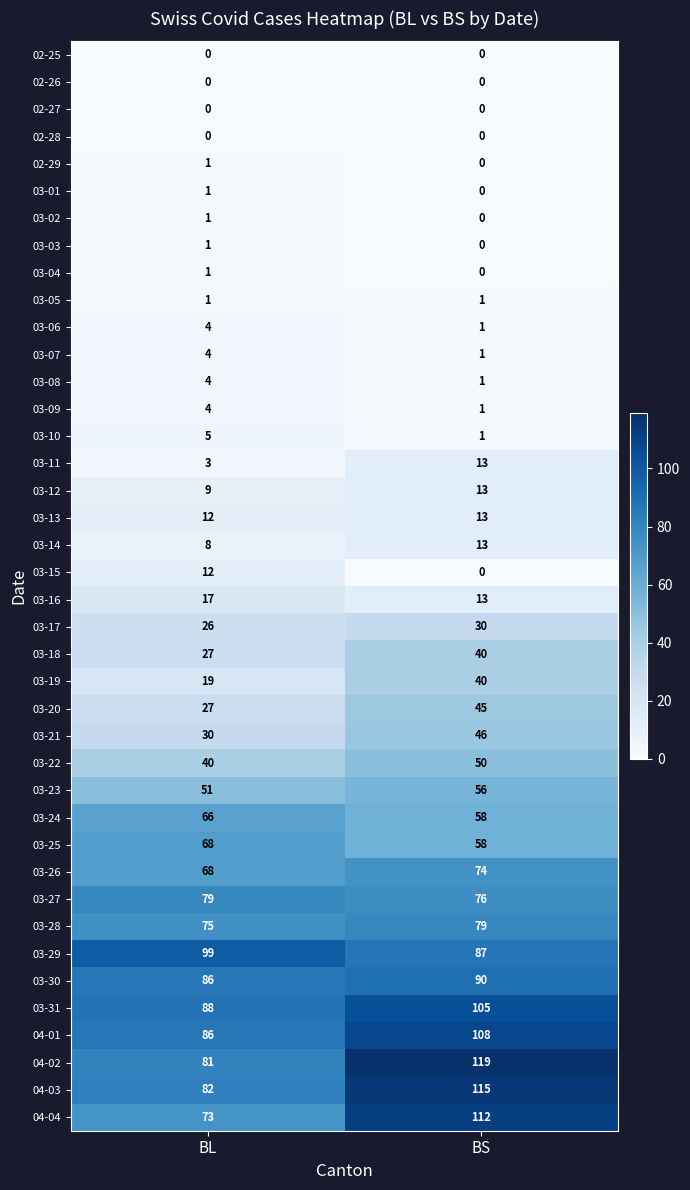

At which category does the chart reach its peak across all series?

BS